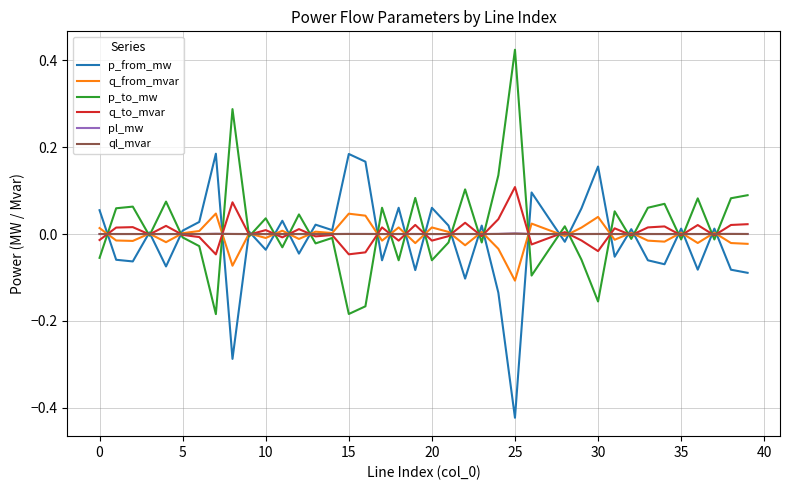

Does the chart display data point markers on the line(s)?

No